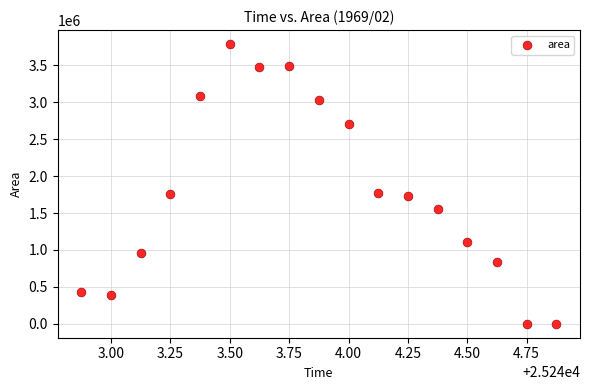

What is the range of Y values (max minus min)?

3790000